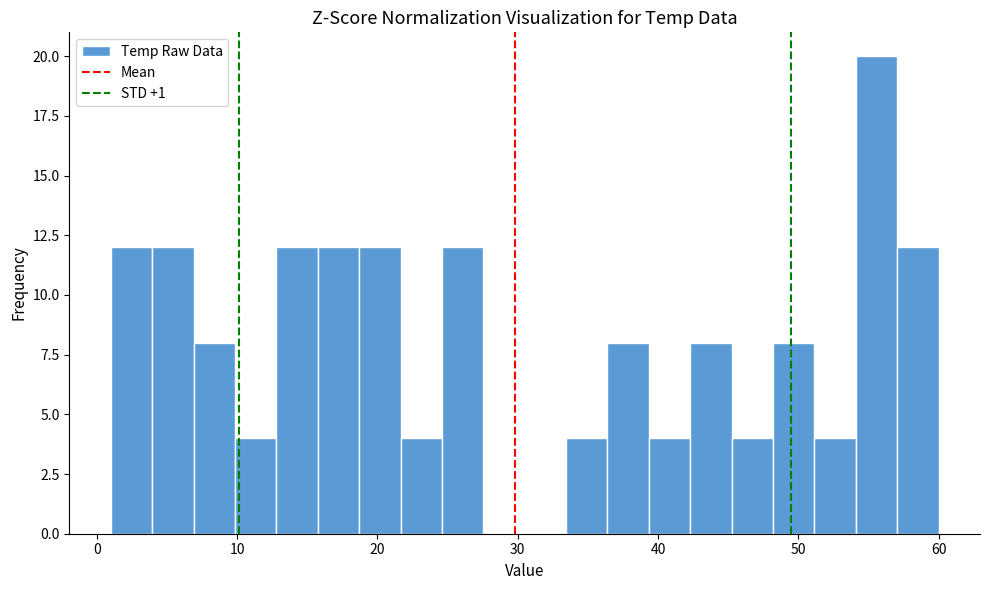

Read against the x-axis, roughly where is the centre of the tallest bar?

56